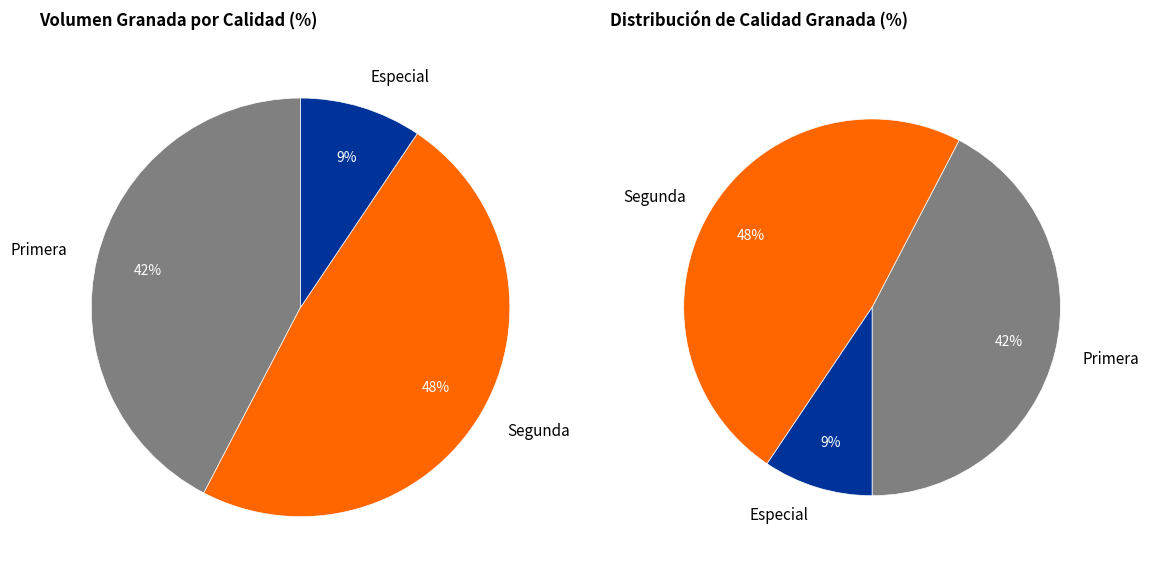

Does any single category account for the majority?

No